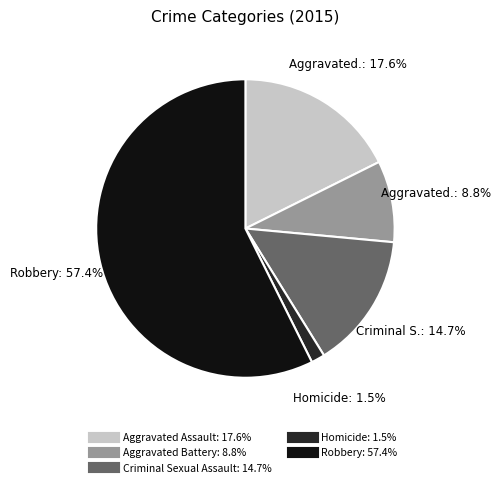

Between Criminal Sexual Assault and Aggravated Assault, which is larger?

Aggravated Assault